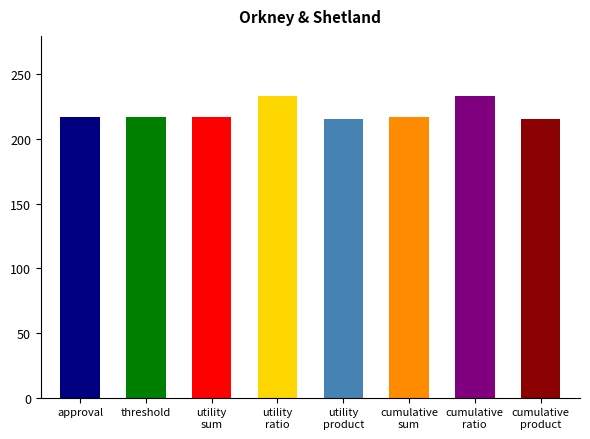

Approximately how many times larger is the value at approval compared to cumulative
sum?

1.0